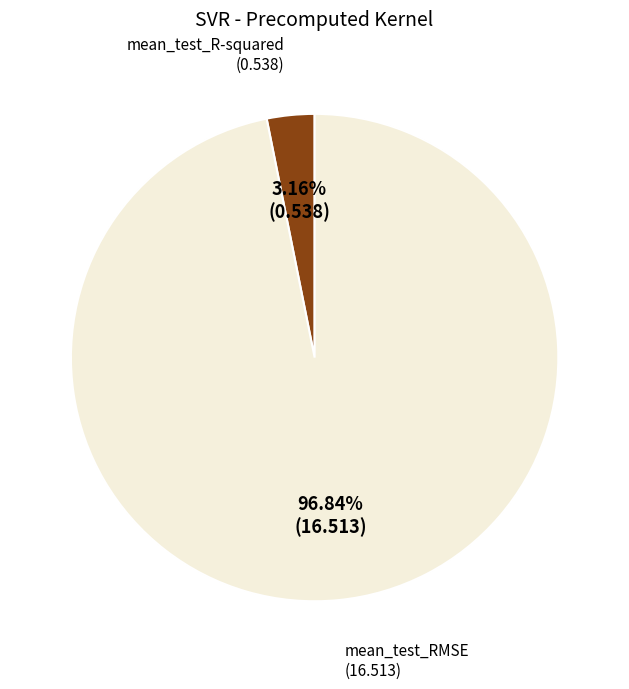

Count the number of slices in the pie.

2